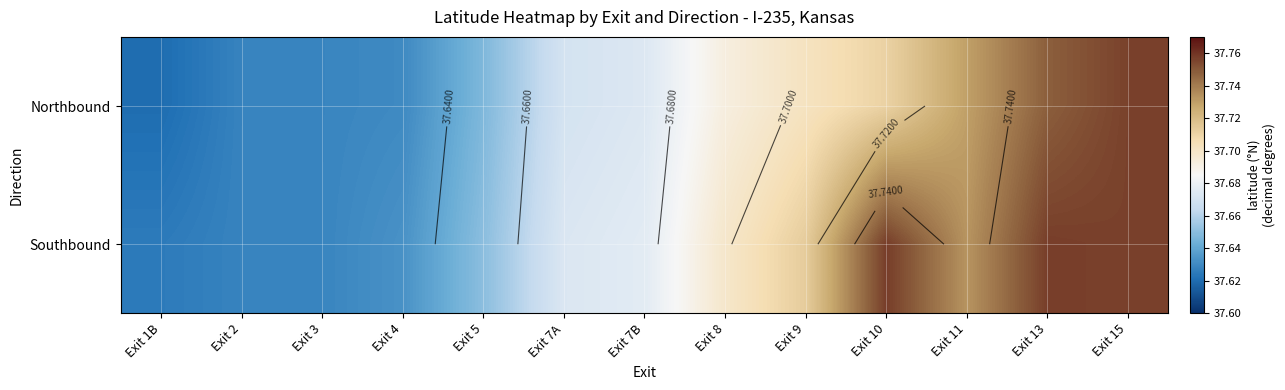

At Exit 4, list the series in order from largest to smallest.

Southbound, Northbound